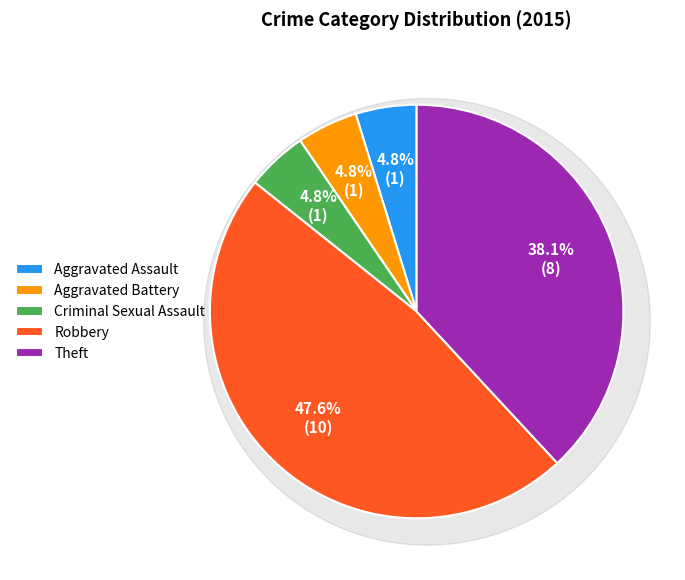

To the nearest percent, what is the difference between the largest and smallest slice percentages?

43%